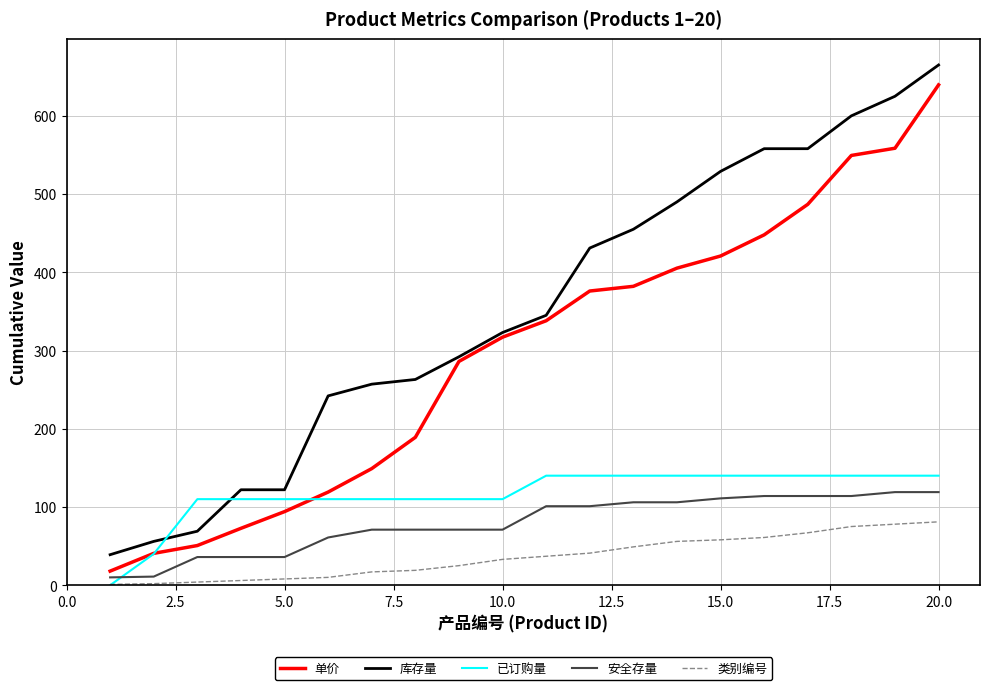

How many times do 已订购量 and 库存量 cross each other?

2